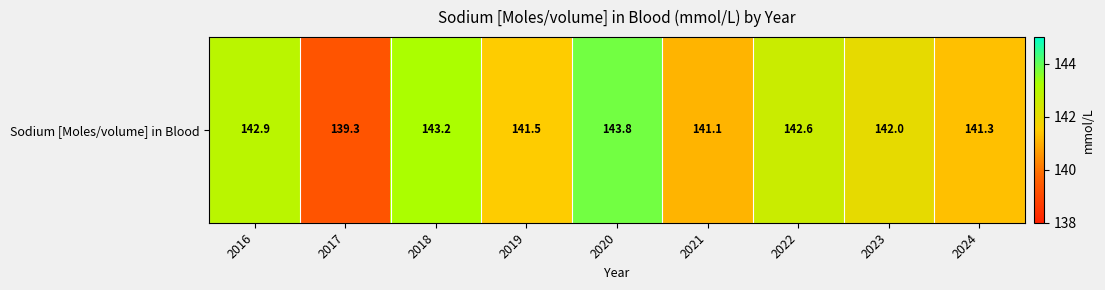

List the labels in order of value, largest first.

2020, 2018, 2016, 2022, 2023, 2019, 2024, 2021, 2017